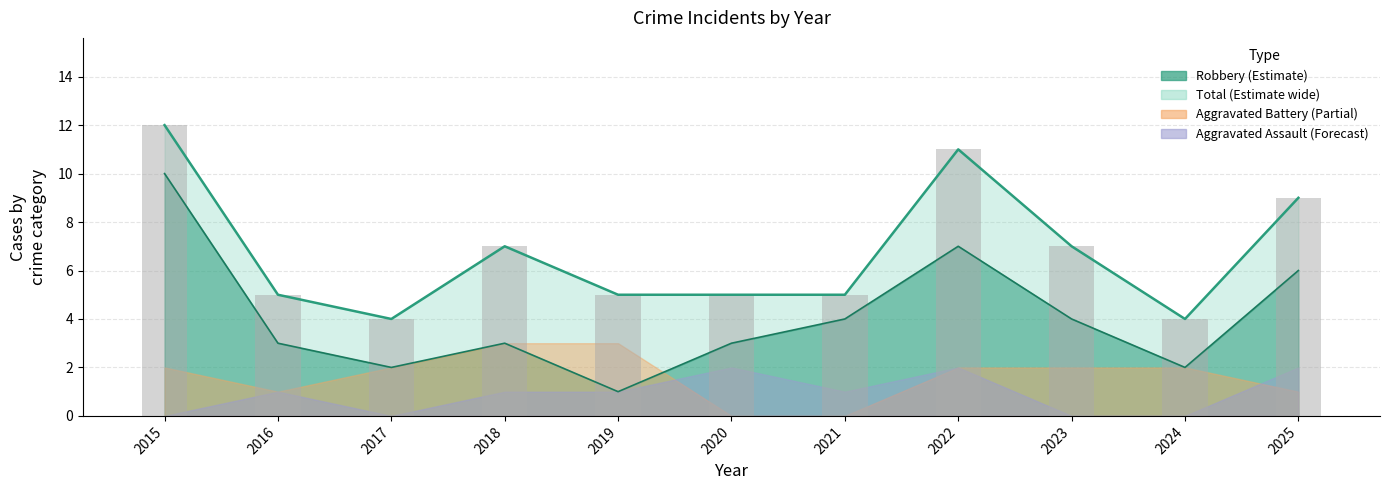

What is the difference between the maximum and minimum values?

8